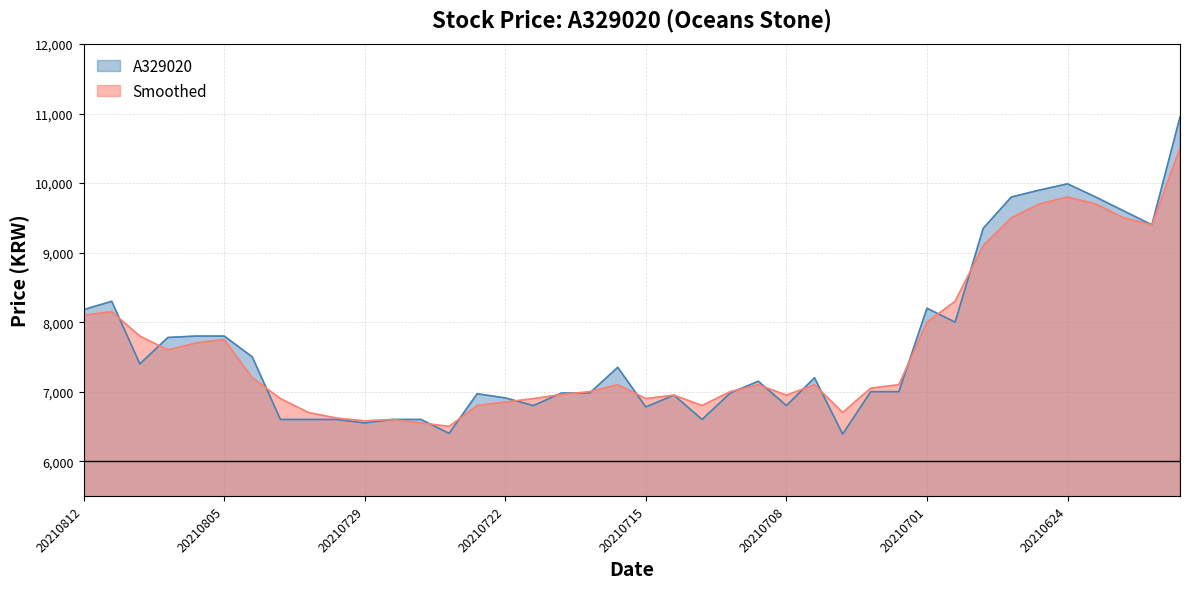

Reading right to left, extract all data points from this chart.

A329020: 20210618=10950	20210621=9400	20210622=9600	20210623=9800	20210624=9990	20210625=9900	20210628=9800	20210629=9350	20210630=8000	20210701=8200	20210702=7000	20210705=7000	20210706=6390	20210707=7200	20210708=6800	20210709=7150	20210712=6980	20210713=6600	20210714=6950	20210715=6780	20210716=7350	20210719=6980	20210720=6980	20210721=6800	20210722=6910	20210723=6970	20210726=6400	20210727=6600	20210728=6600	20210729=6550	20210730=6600	20210802=6600	20210803=6600	20210804=7500	20210805=7800	20210806=7800	20210809=7780	20210810=7400	20210811=8300	20210812=8180
Smoothed: 20210618=10500	20210621=9400	20210622=9500	20210623=9700	20210624=9800	20210625=9700	20210628=9500	20210629=9100	20210630=8300	20210701=8000	20210702=7100	20210705=7050	20210706=6700	20210707=7100	20210708=6950	20210709=7100	20210712=7000	20210713=6800	20210714=6950	20210715=6900	20210716=7100	20210719=7000	20210720=6960	20210721=6900	20210722=6850	20210723=6800	20210726=6500	20210727=6550	20210728=6600	20210729=6580	20210730=6620	20210802=6700	20210803=6900	20210804=7200	20210805=7750	20210806=7700	20210809=7600	20210810=7800	20210811=8150	20210812=8100